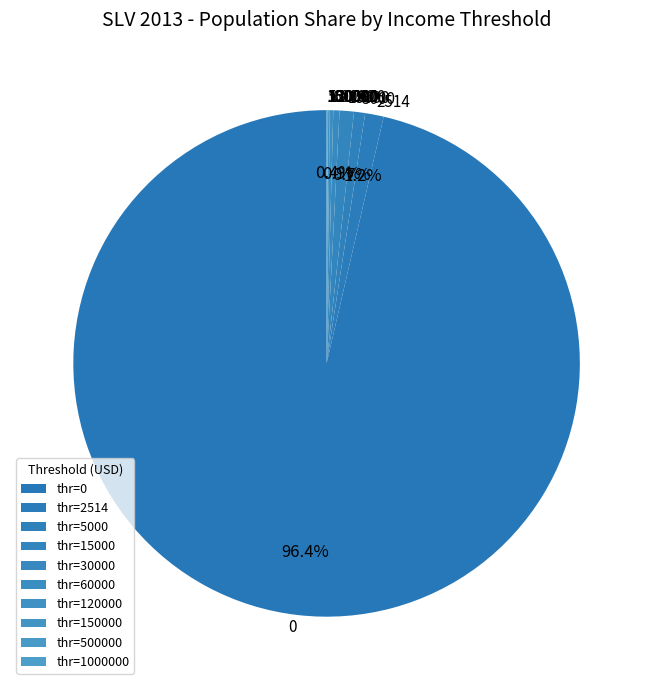

Is there any slice that represents more than half of the pie?

Yes